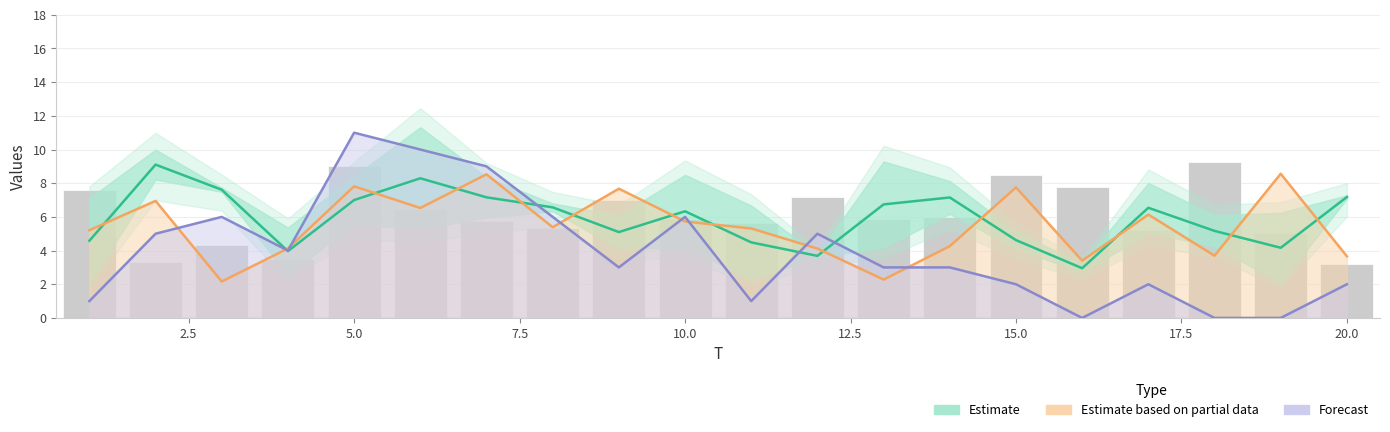

List the series in order of their overall mean, lowest first.

FC, x3, x1